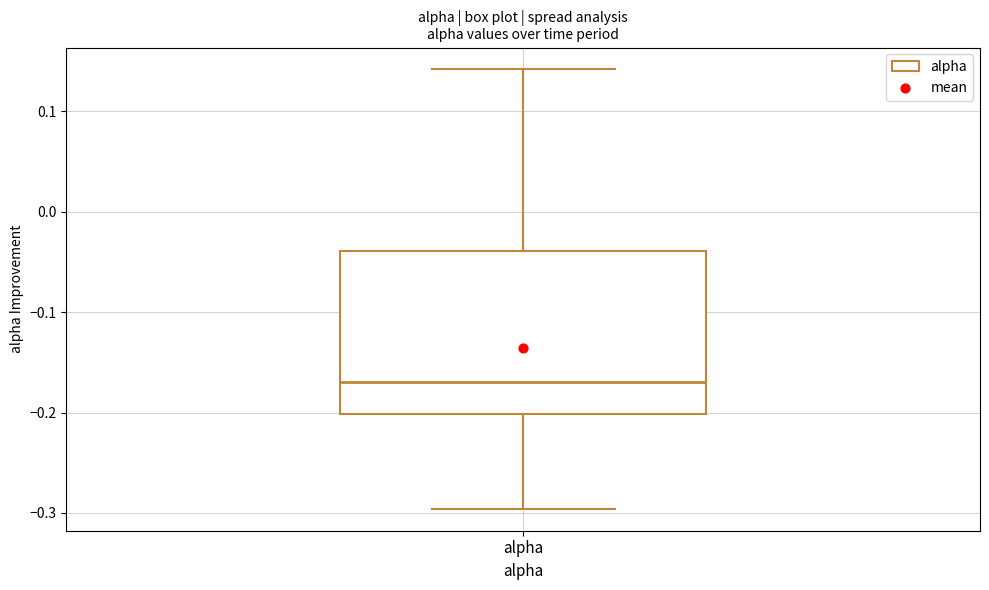

Where does the lower whisker of the box for alpha end on the y-axis? The values are not printed on the chart, so give them approximately, as read against the axis.

-0.30